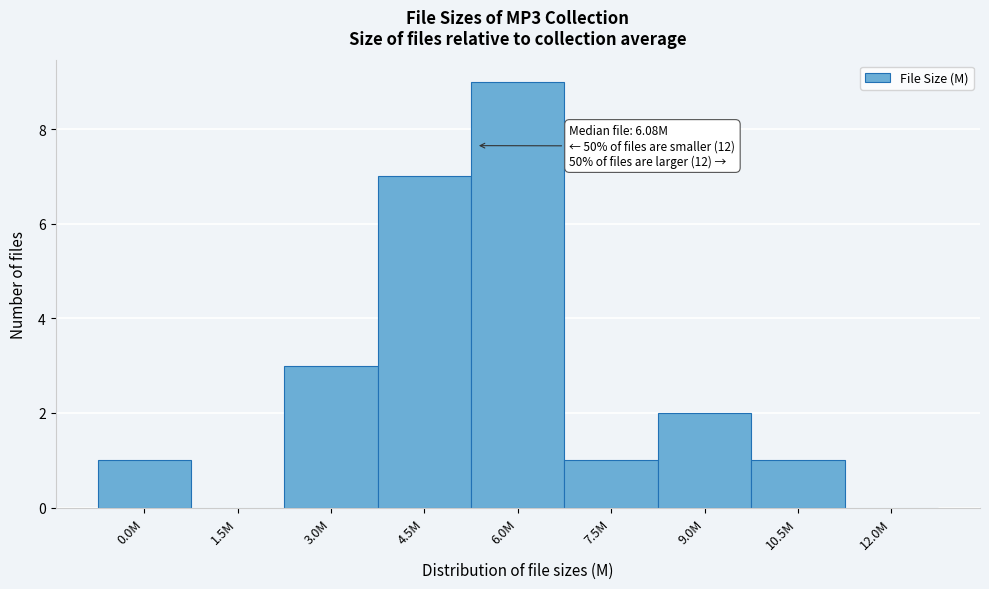

Reading left to right, what are all the values shown in this chart?

0.0M=1	1.5M=0	3.0M=3	4.5M=7	6.0M=9	7.5M=1	9.0M=2	10.5M=1	12.0M=0